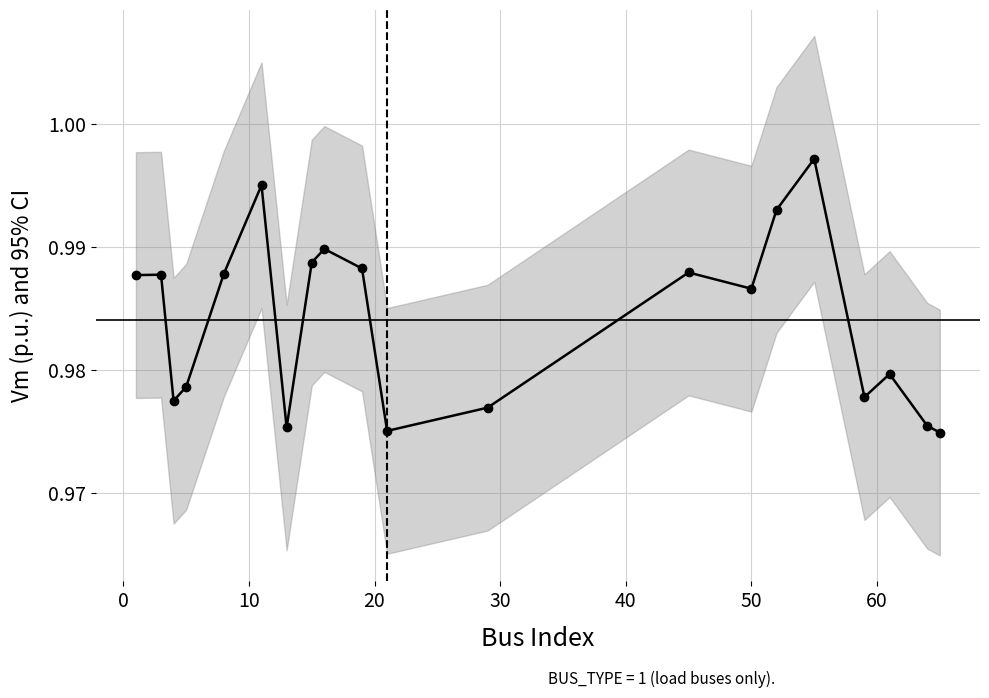

Does the chart have visible grid lines?

Yes